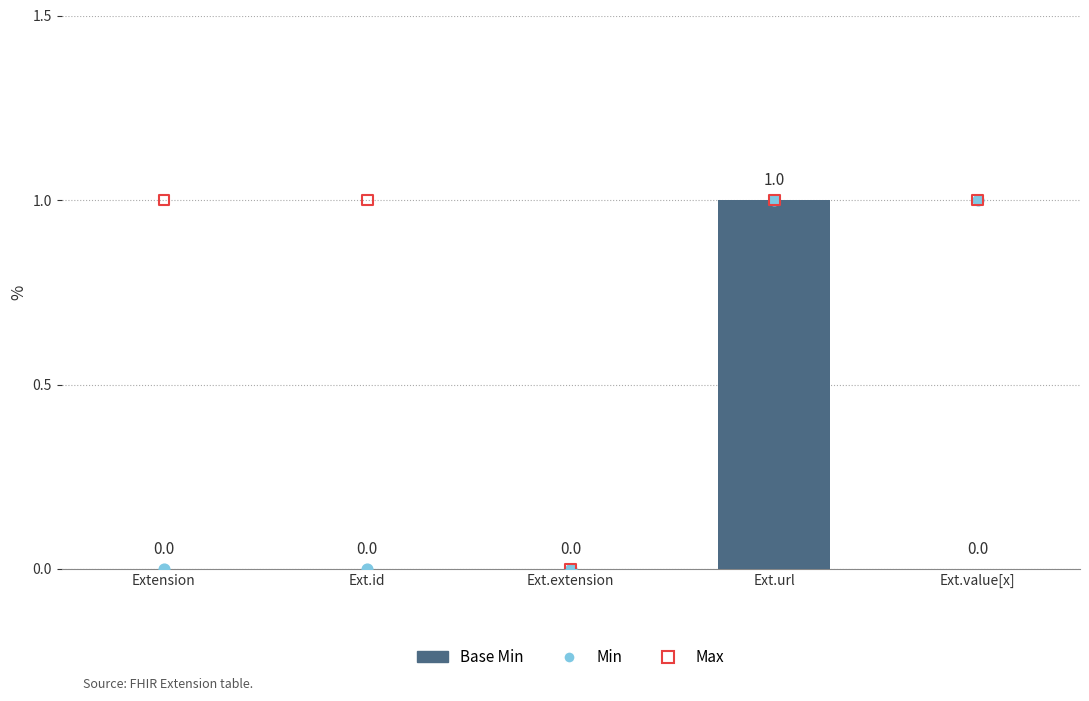

Which series has the largest total across all categories?

Max